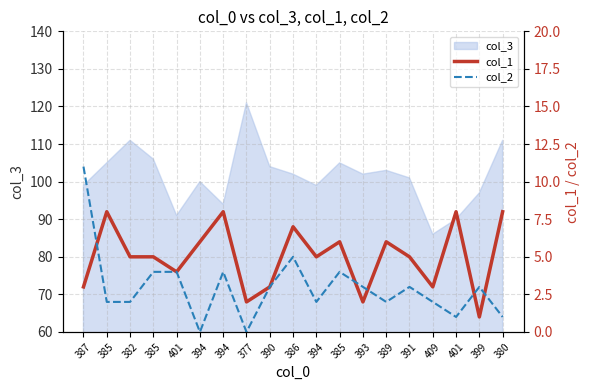

Where do col_1 and col_2 first cross each other?

387 and 385